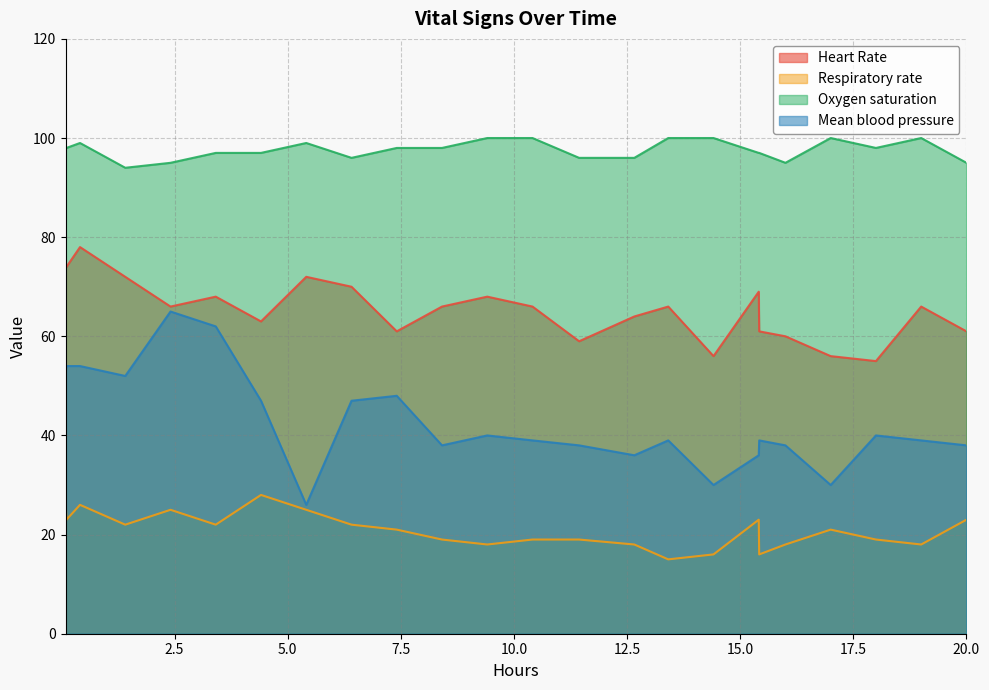

How many series are shown in this chart?

4